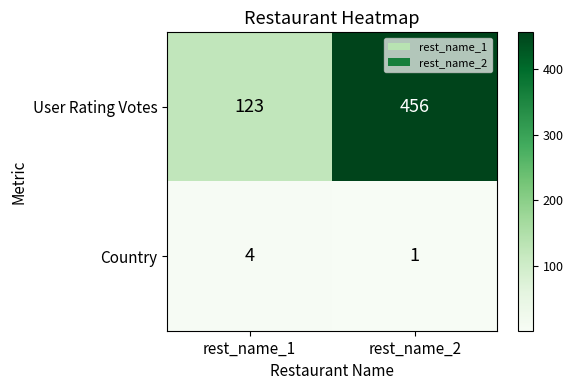

Count the number of categories in the chart.

2